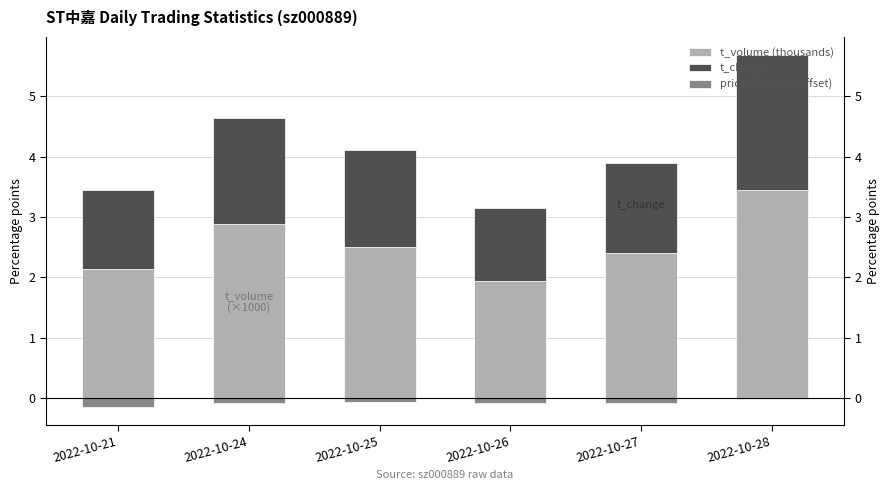

How many series are shown in this chart?

3